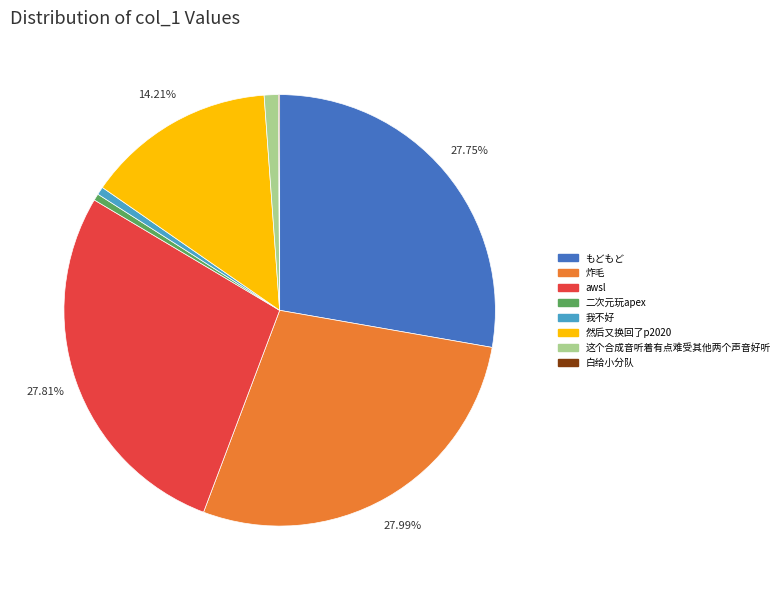

To the nearest percent, what is the difference between the largest and smallest slice percentages?

28%